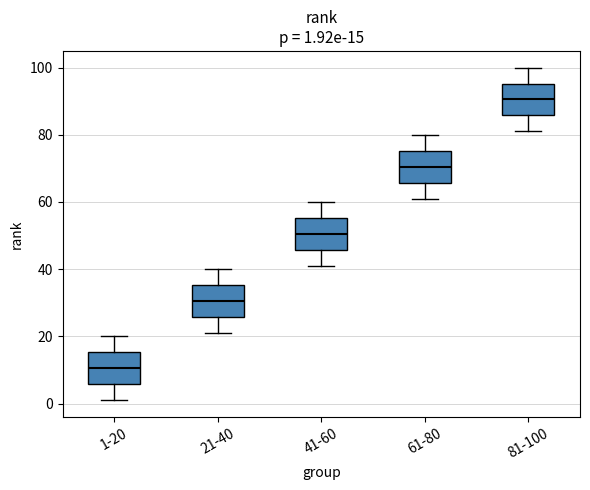

Which box has the lowest median line?

1-20